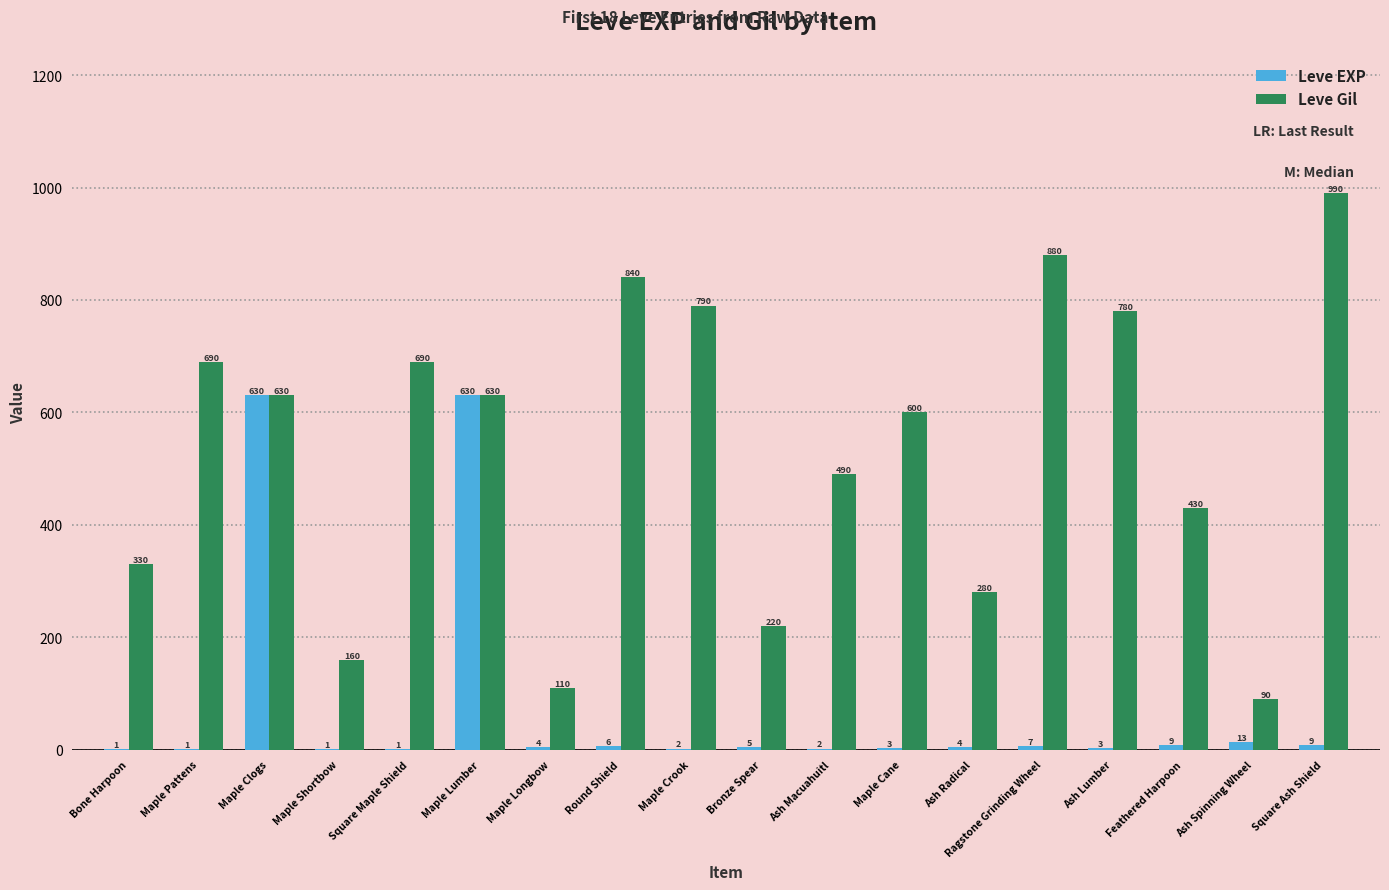

True or false: Leve Gil has a value of 280 at Ash Radical.

True